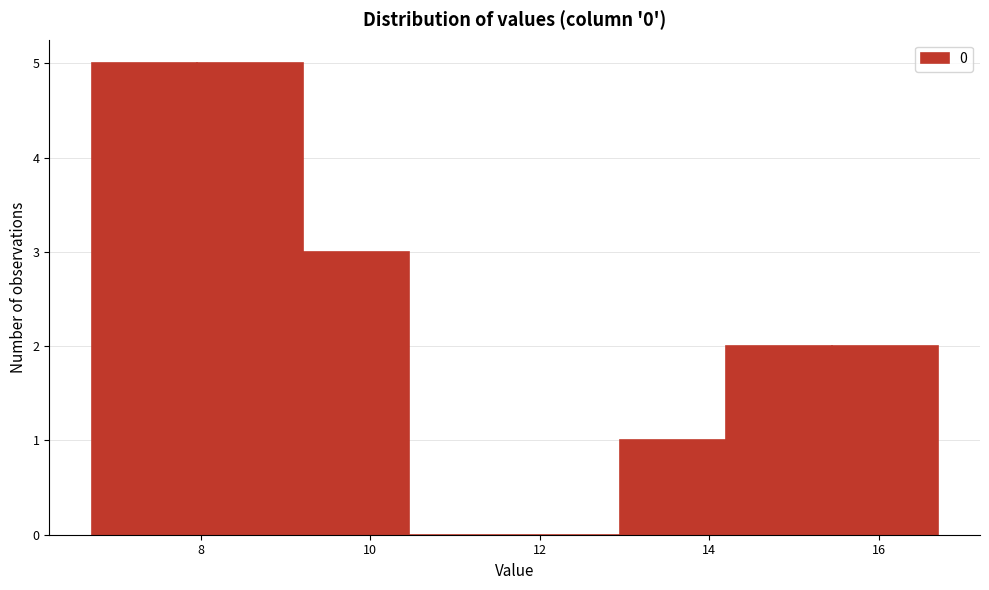

Reading left to right, list every bar in this chart as the range it spans on the x-axis followed by its height. Neither the bar edges nor the heights are printed on the chart, so give them approximately, as read against the axes.

6.8 to 8.0: 5
8.0 to 9.2: 5
9.2 to 10.4: 3
10.4 to 11.8: 0
11.8 to 13.0: 0
13.0 to 14.2: 1
14.2 to 15.4: 2
15.4 to 16.6: 2